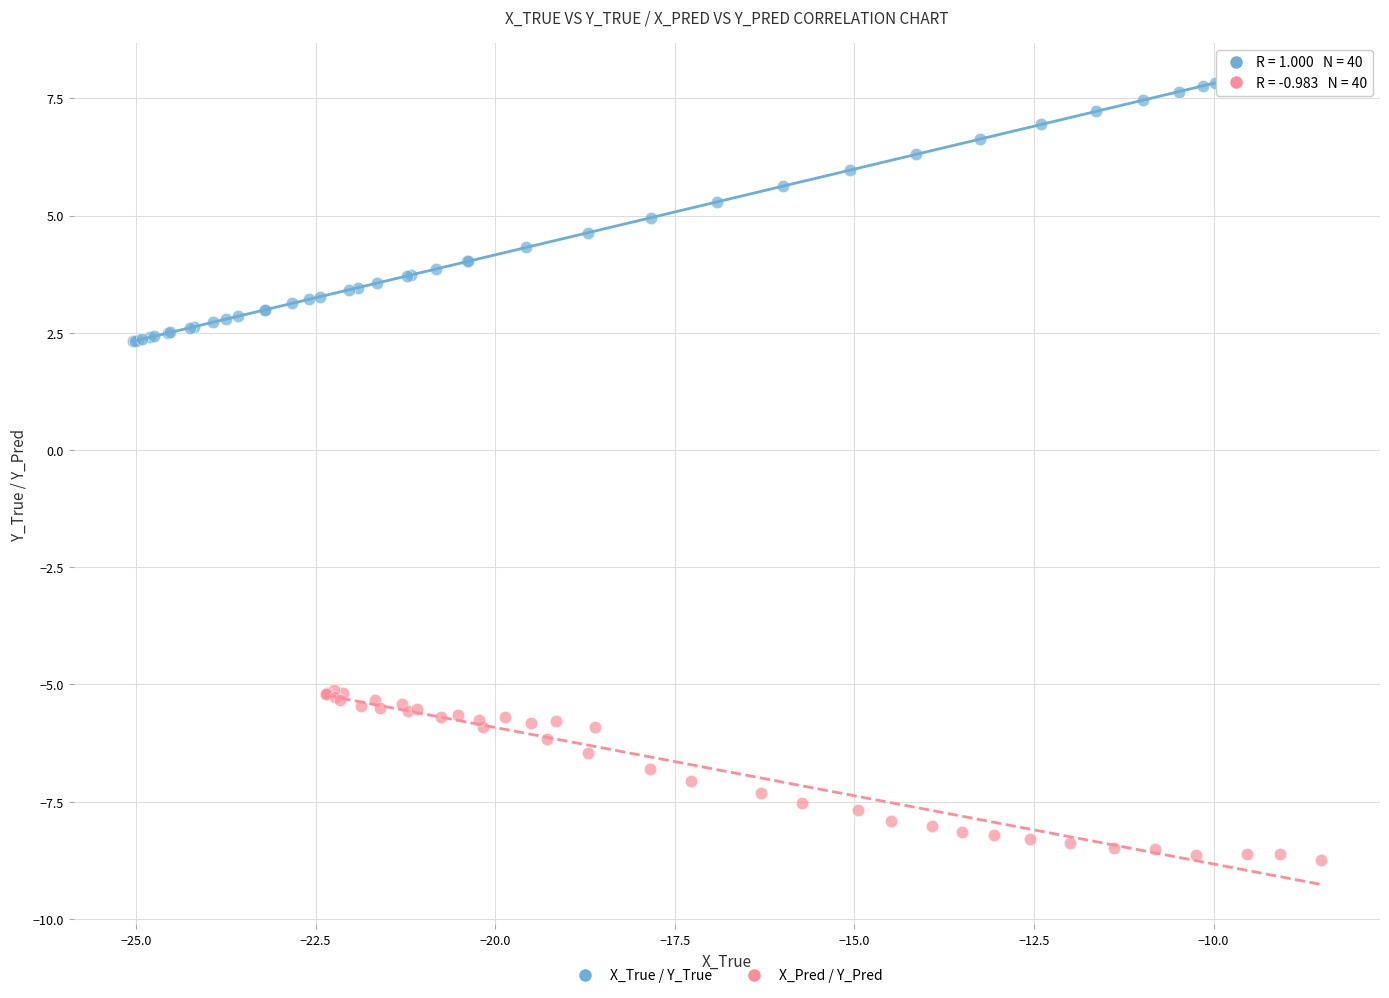

Which series reaches the minimum Y coordinate?

X_Pred / Y_Pred